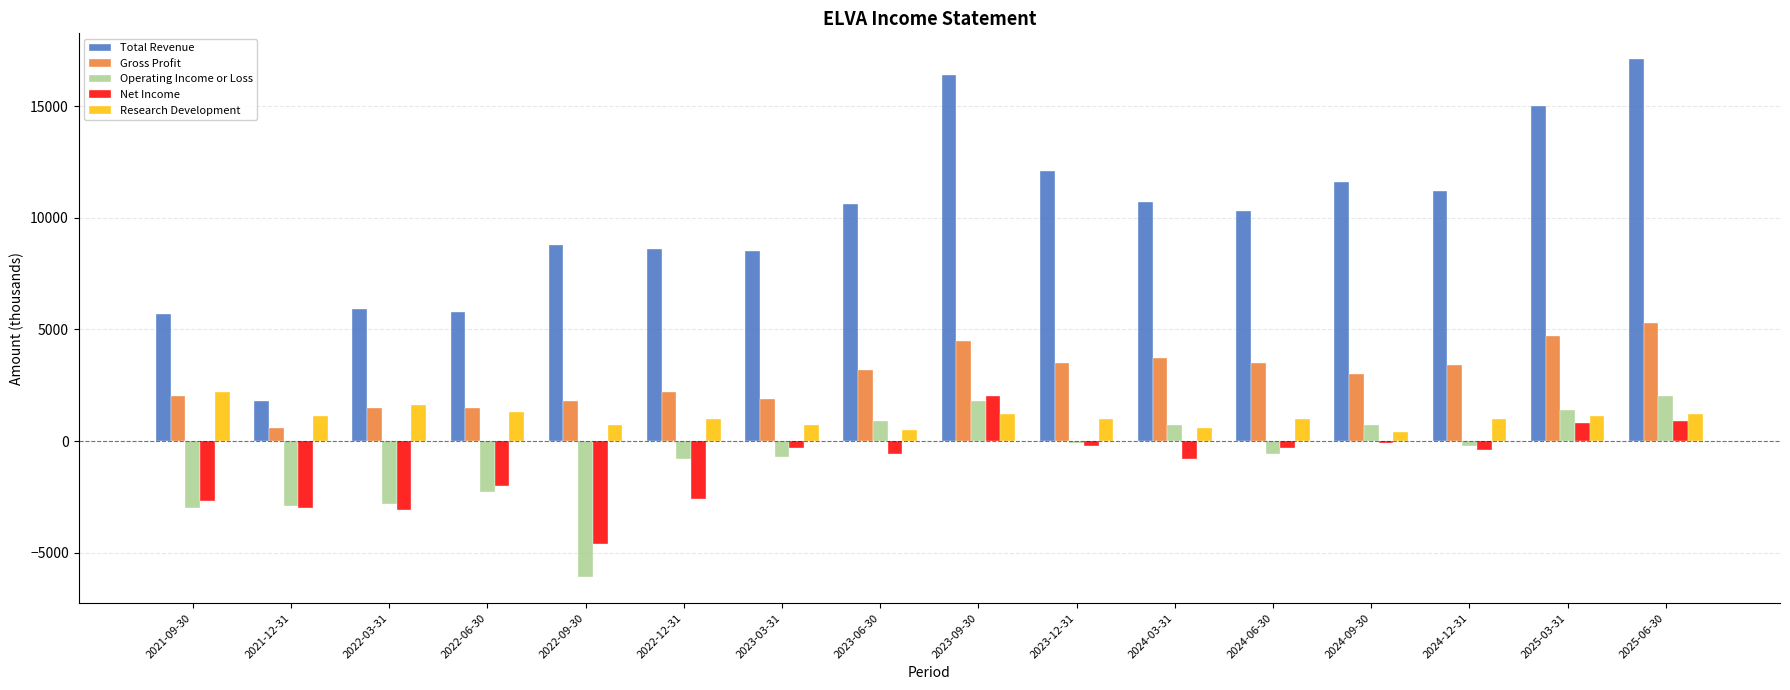

What is the label of the 3rd bar from the right?

2024-12-31